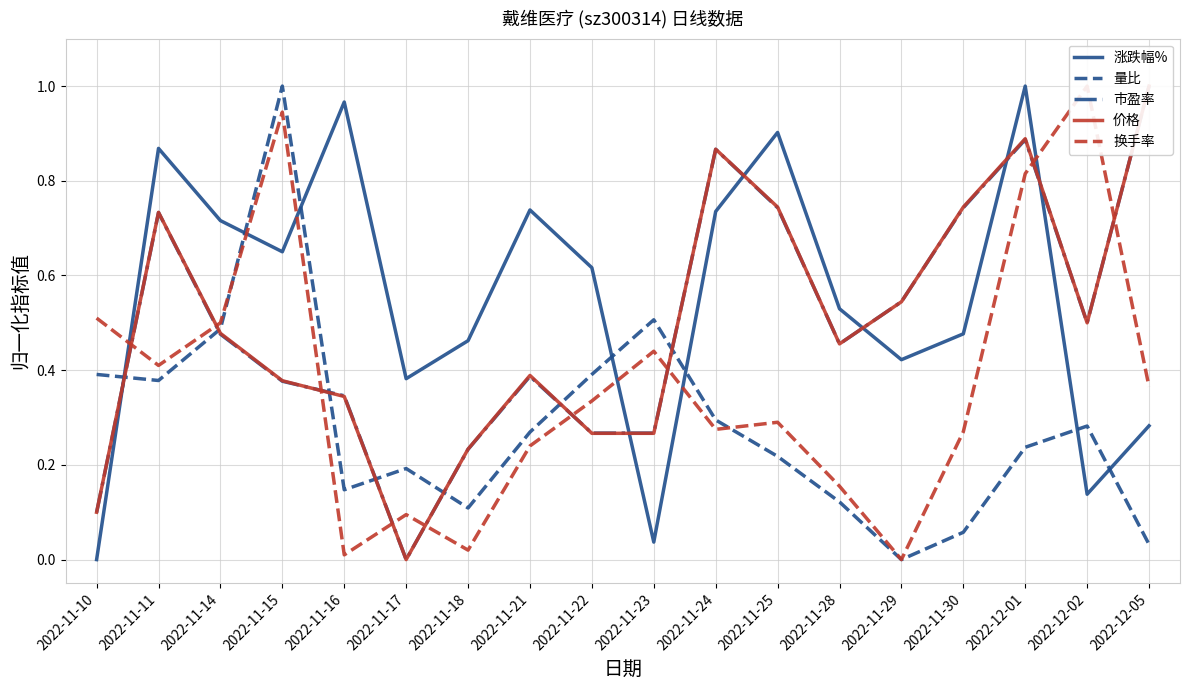

What is the label of the 8th point from the right?

2022-11-24